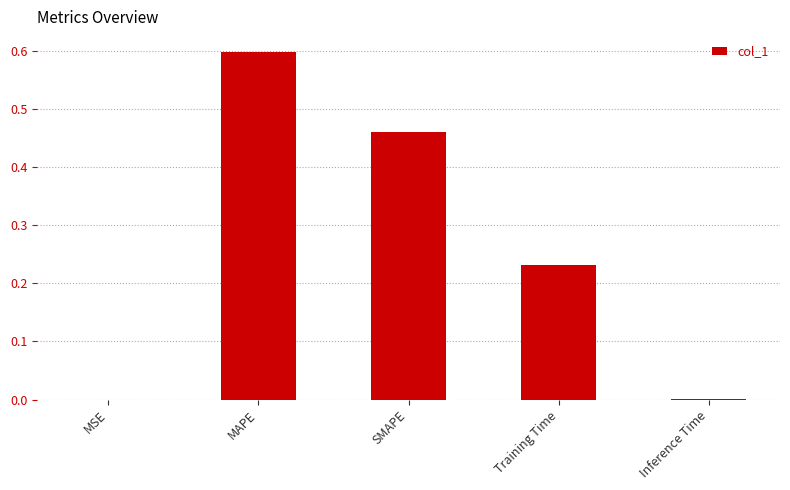

What is the sum of the values at SMAPE and Training Time?

0.7